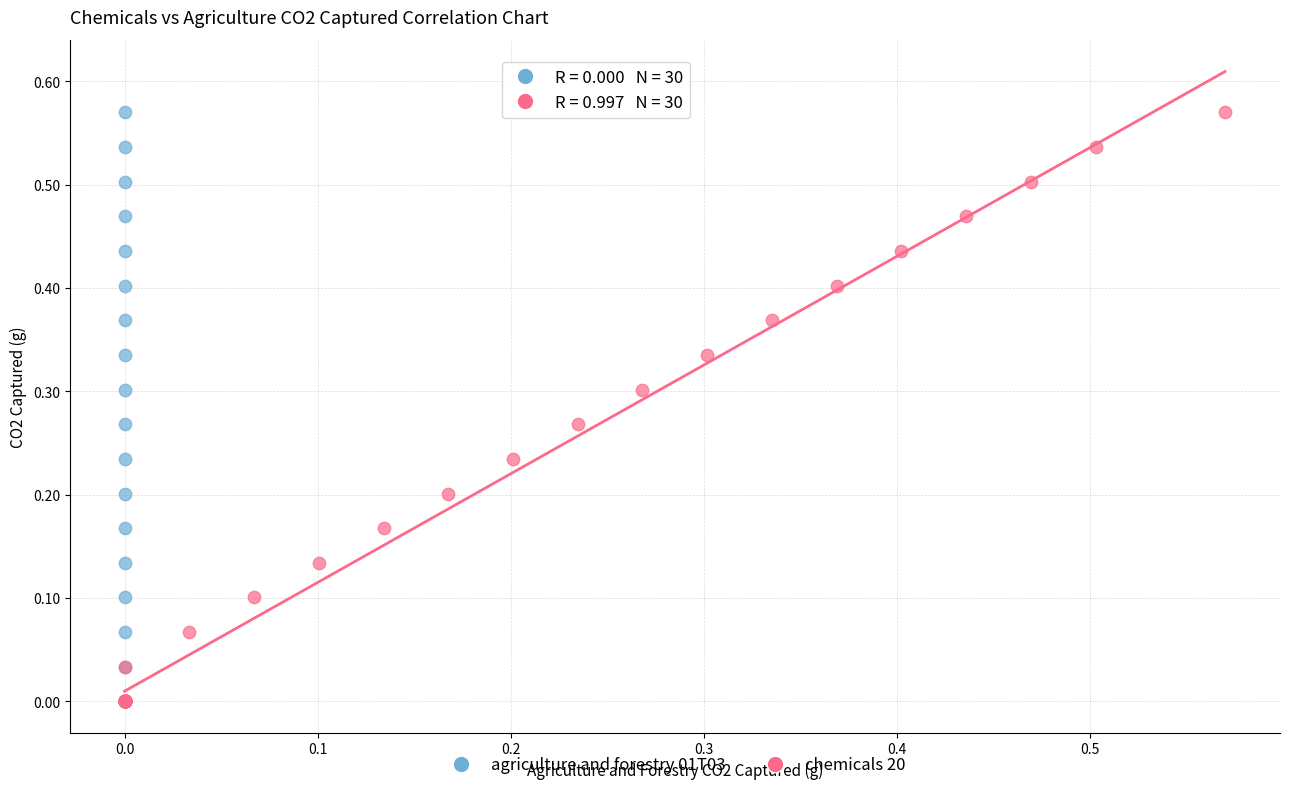

What are all the series names shown in the legend?

agriculture and forestry 01T03, chemicals 20